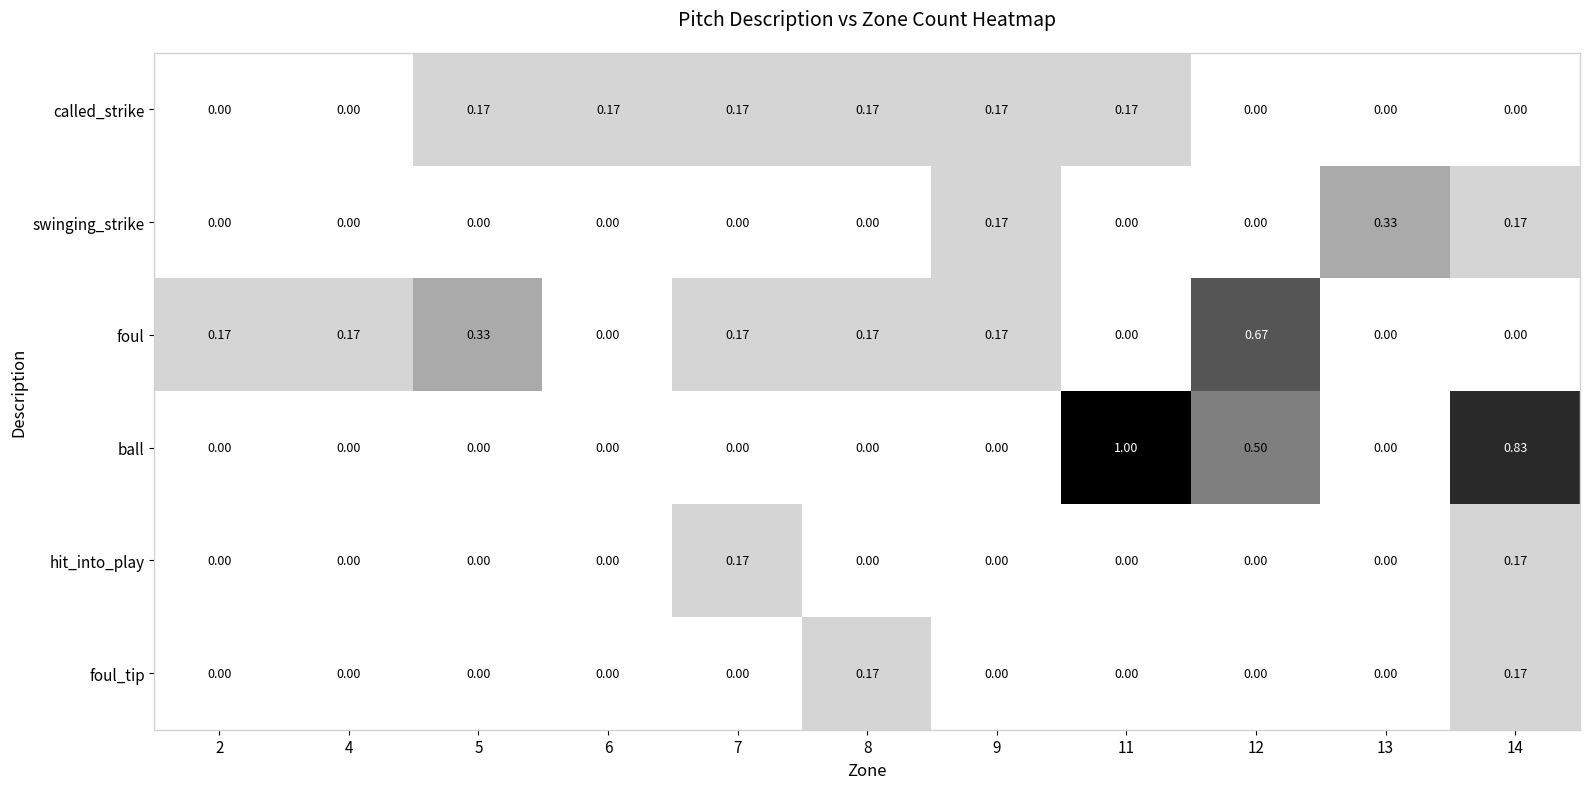

Which series has the largest total across all categories?

ball